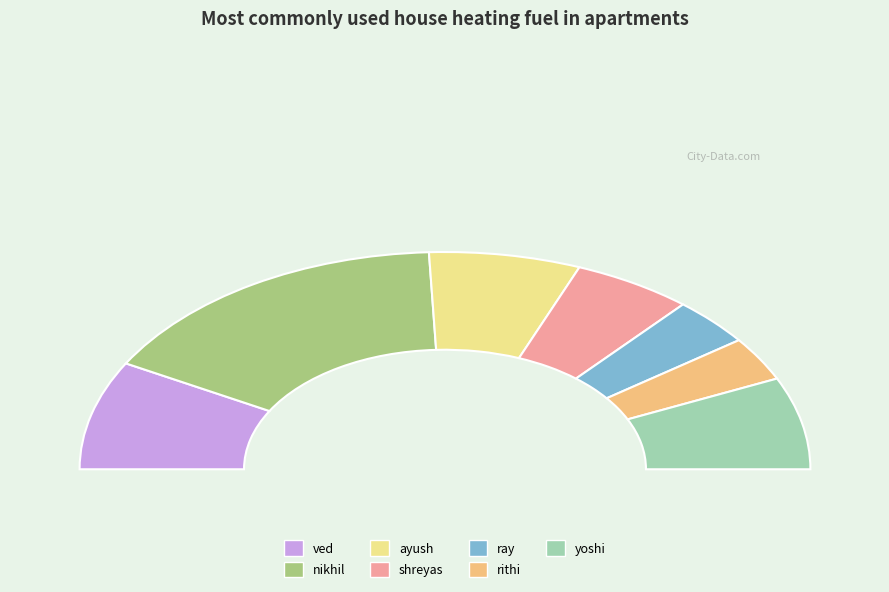

Rank the categories by value from lowest to highest.

rithi, ray, shreyas, ayush, yoshi, ved, nikhil